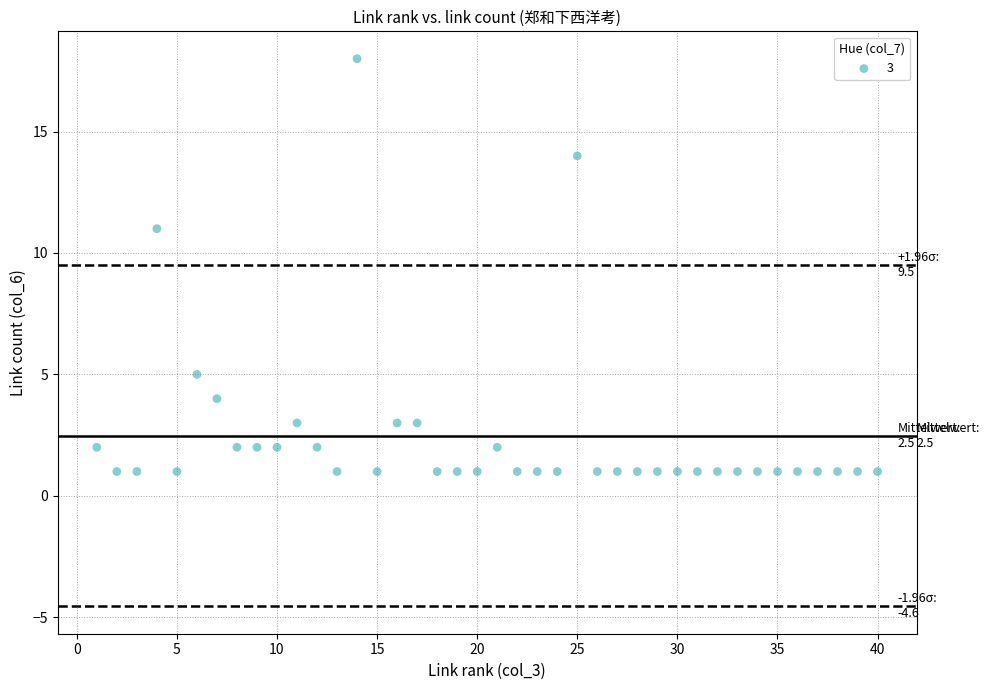

What is the range of Y values (max minus min)?

17